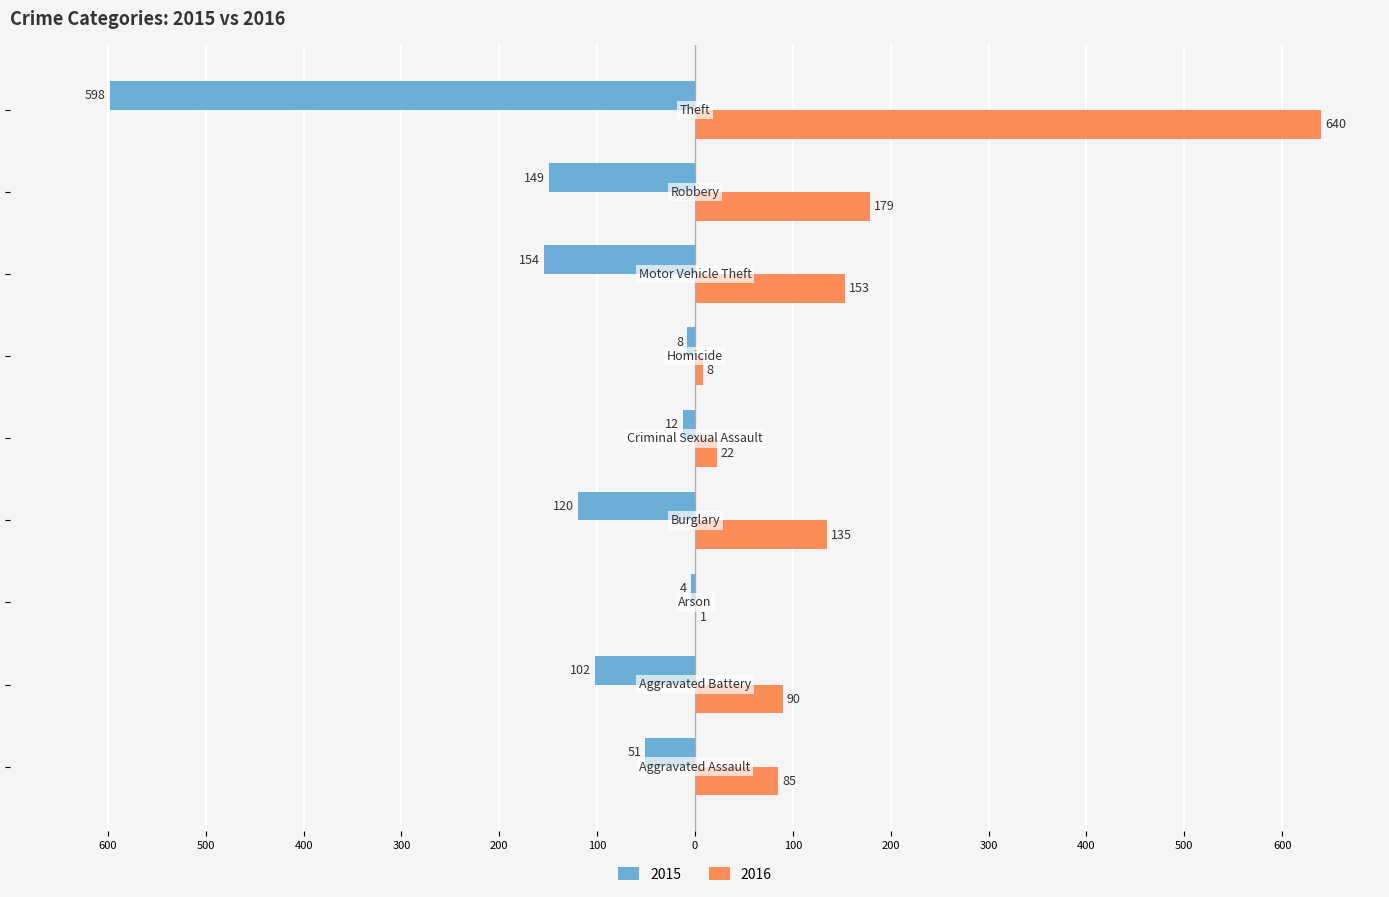

Where does the 2015 series first go above -102?

Aggravated Assault